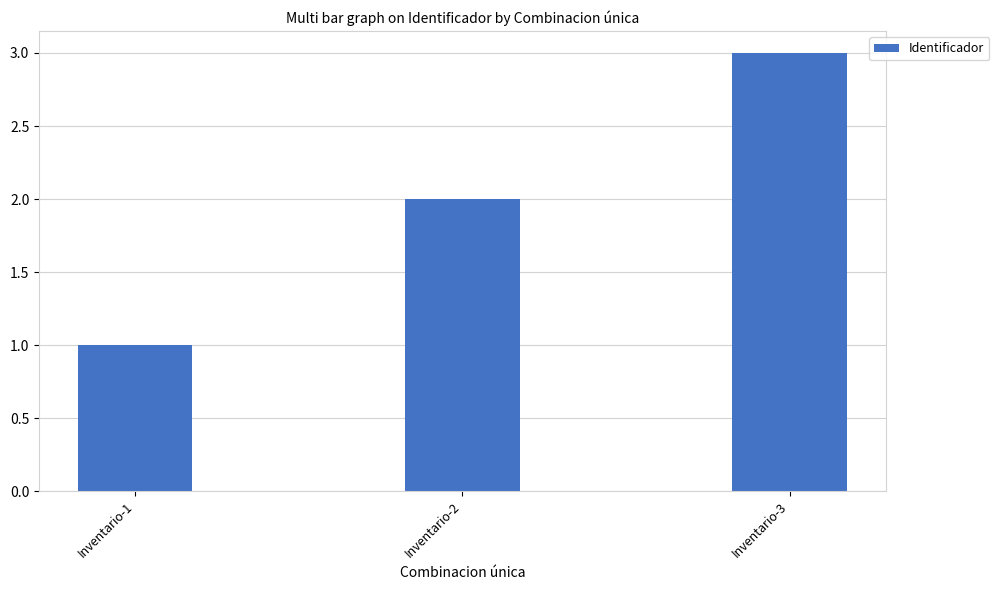

What is the greatest value displayed?

3